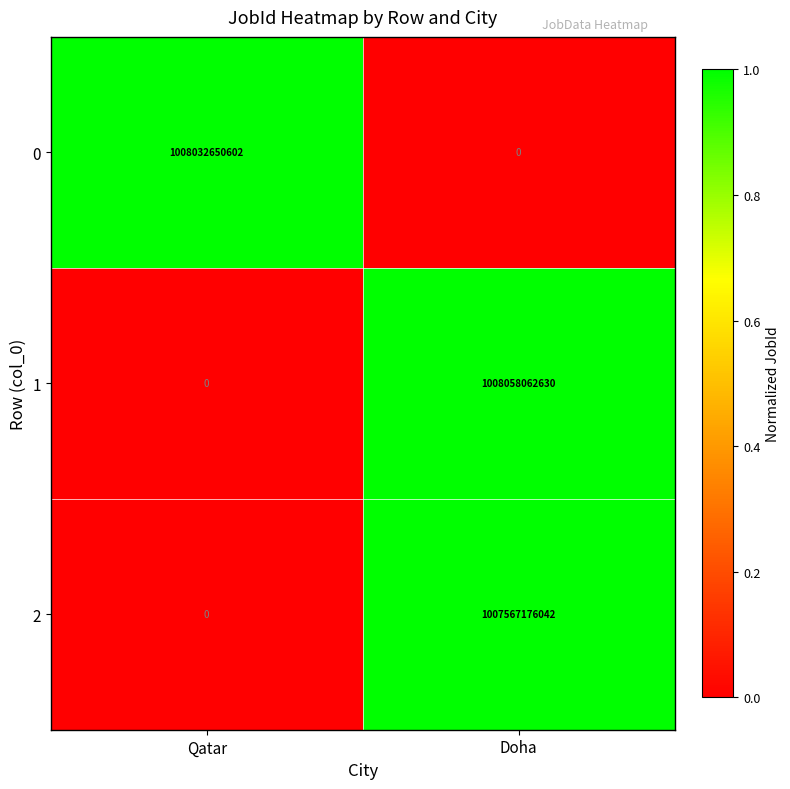

Rank the series by their maximum value, from lowest to highest.

2, 0, 1